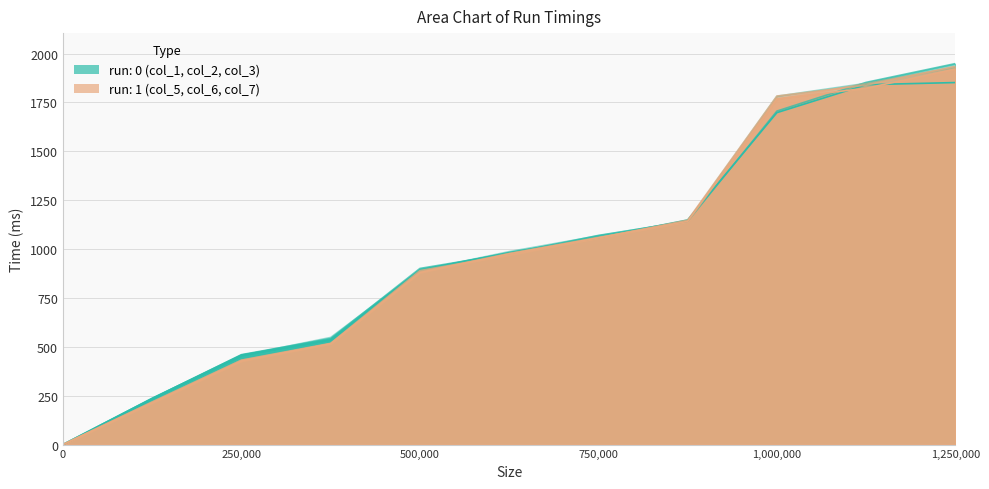

What is the total value across all series at 1125000?

11051